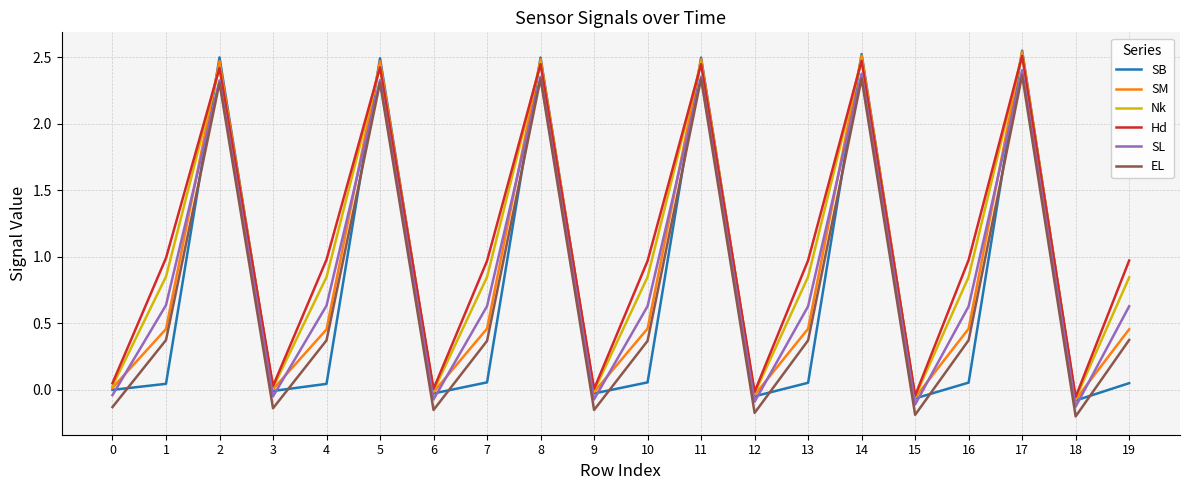

Between 5 and 12, which series saw the biggest shift?

SB